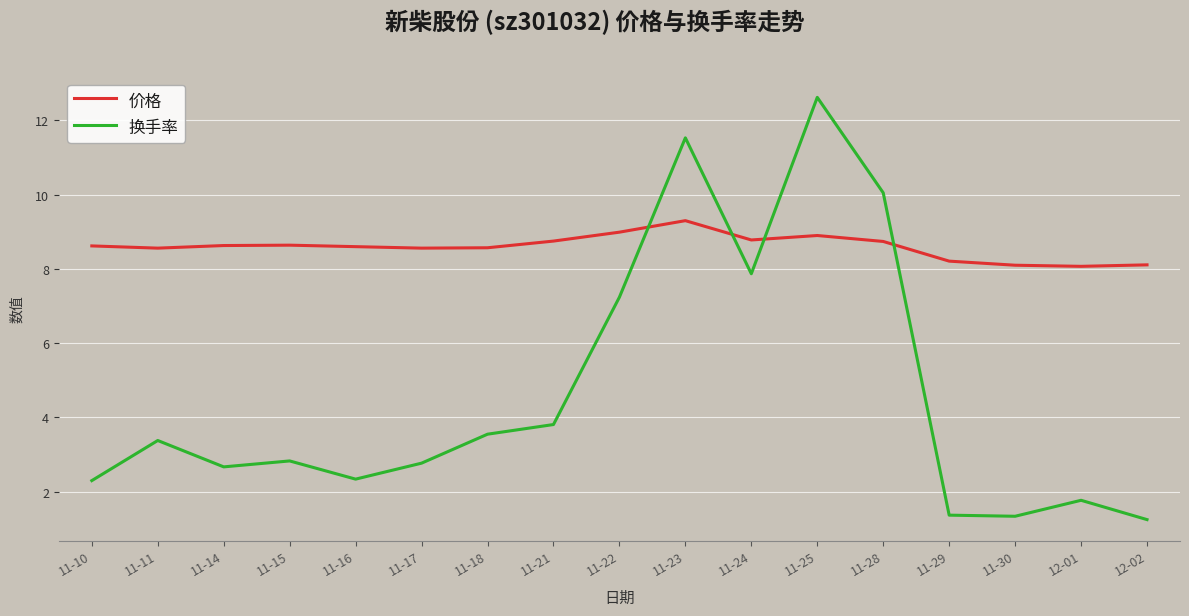

Is it true that 价格 equals 8.6 at 11-11?

True